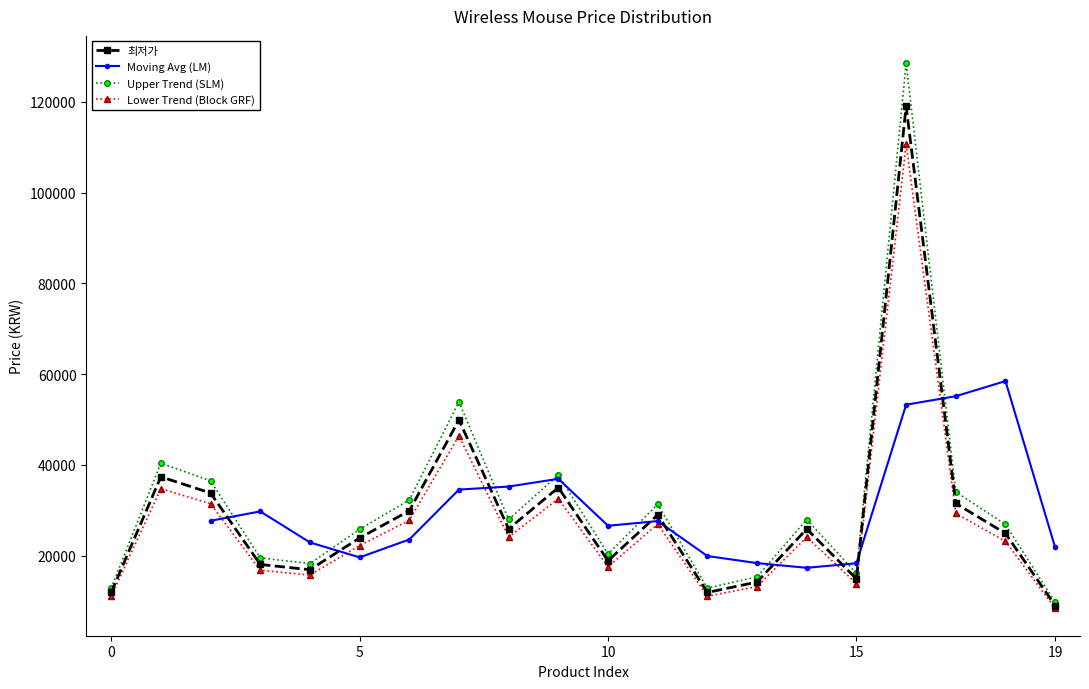

What is the minimum value for Lower Trend (Block GRF)?

8370.0